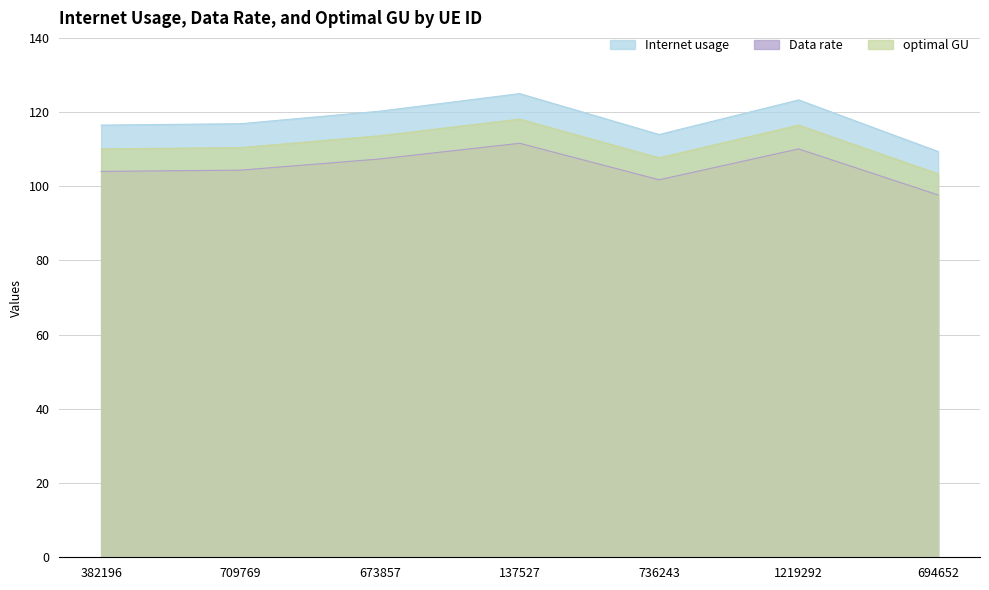

What is the difference between the maximum and minimum values in the Internet usage series?

15.6